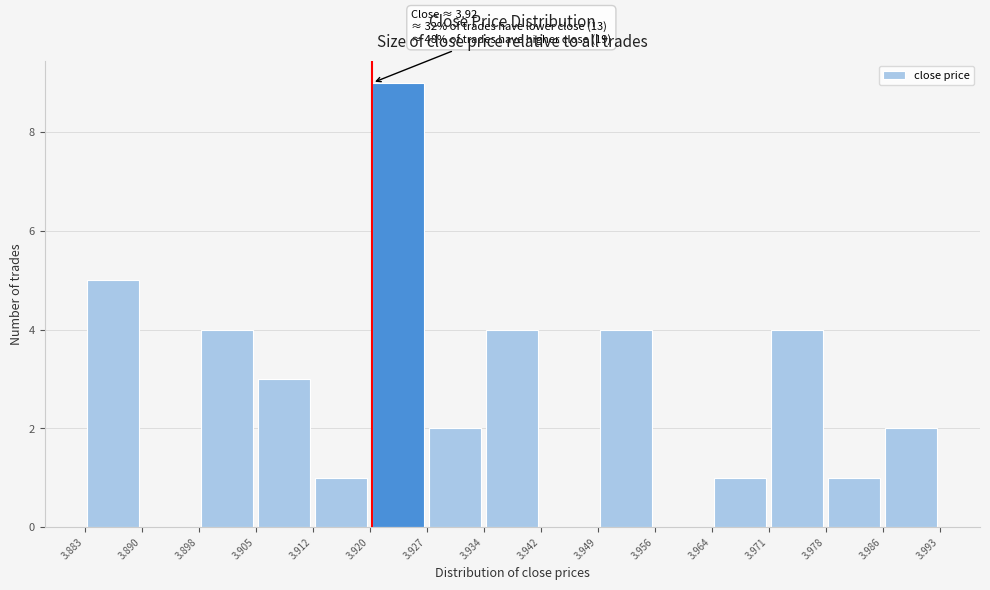

Which range on the x-axis has the tallest bar?

3.920 to 3.927